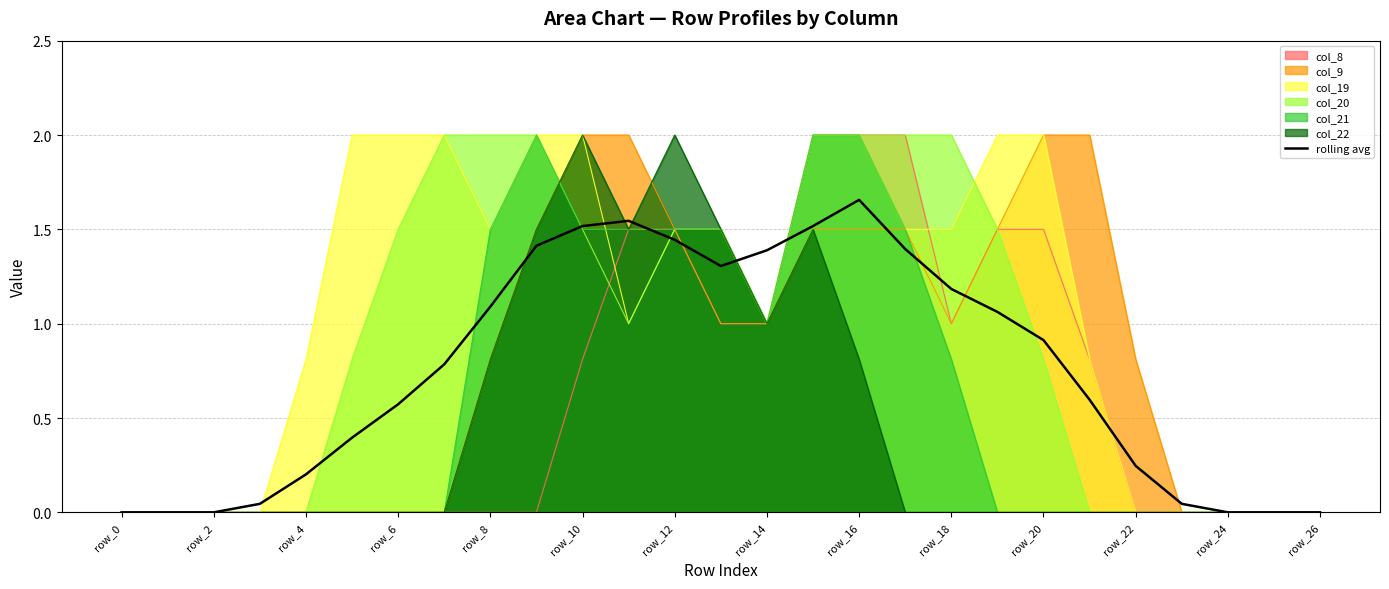

Which series has the largest total across all categories?

col_19